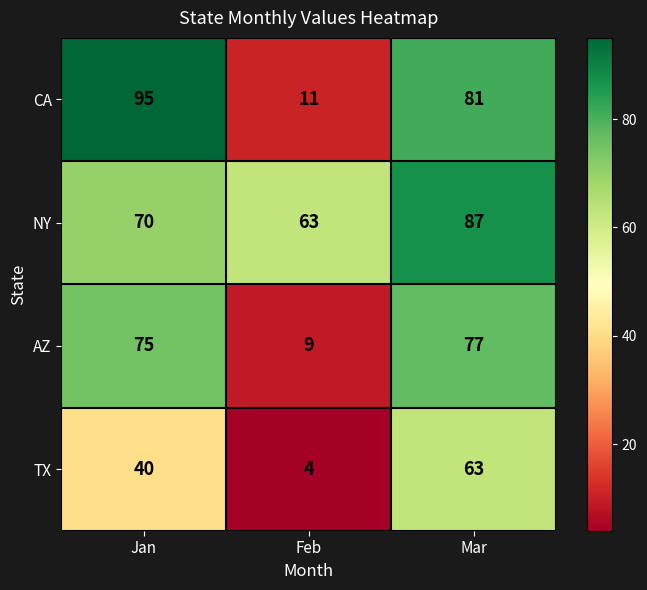

At which category is the sum across all series the highest?

Mar